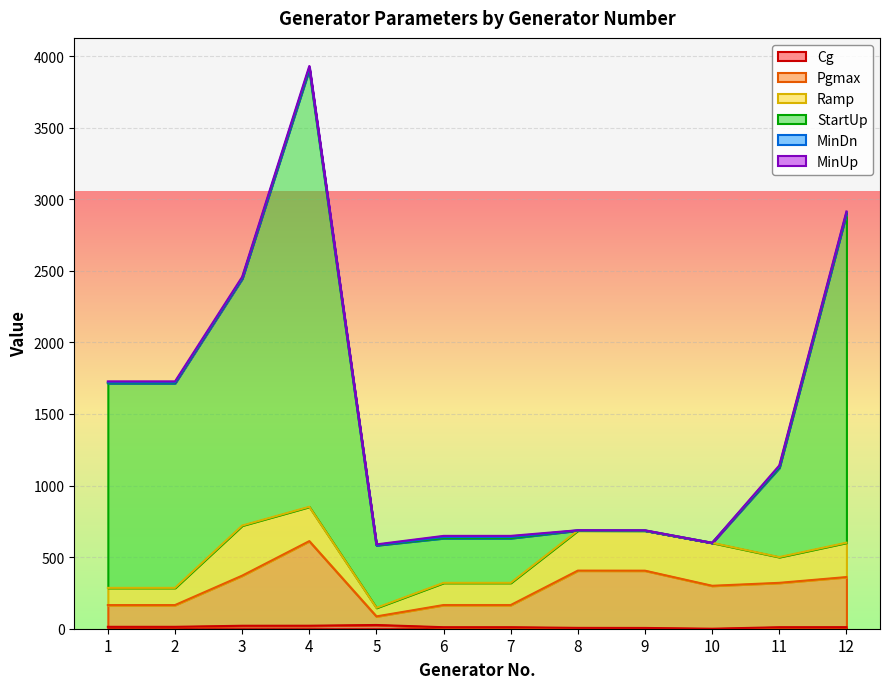

How many data points in Pgmax are less than 320?

6